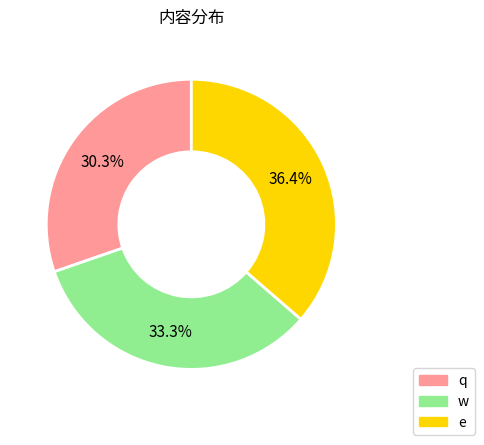

To the nearest percent, what is the combined percentage of e and w?

70%